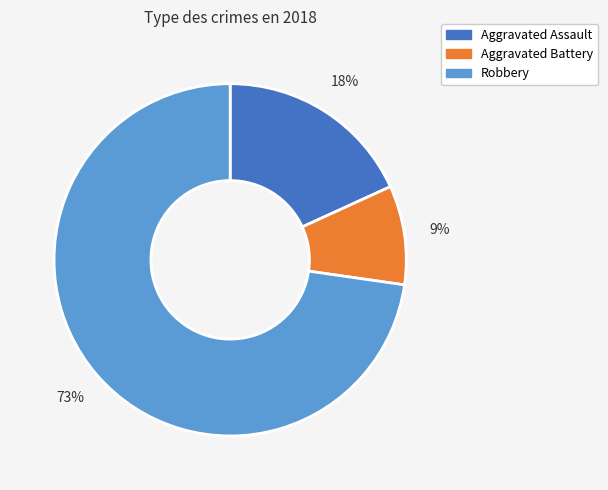

To the nearest percent, what is the difference between the largest and smallest slice percentages?

64%